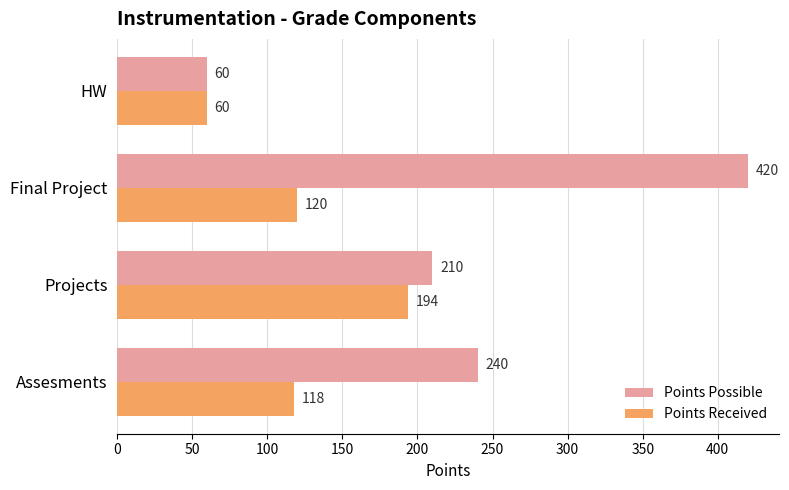

What is the average value of the Points Received series?

123